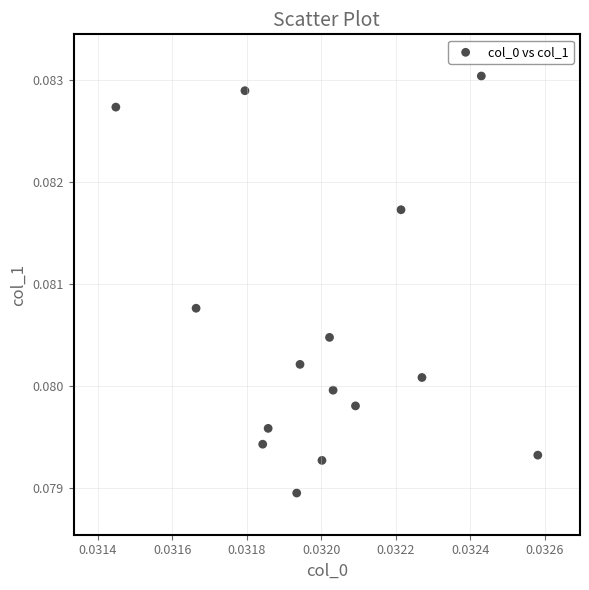

How many points are shown in the scatter plot?

15